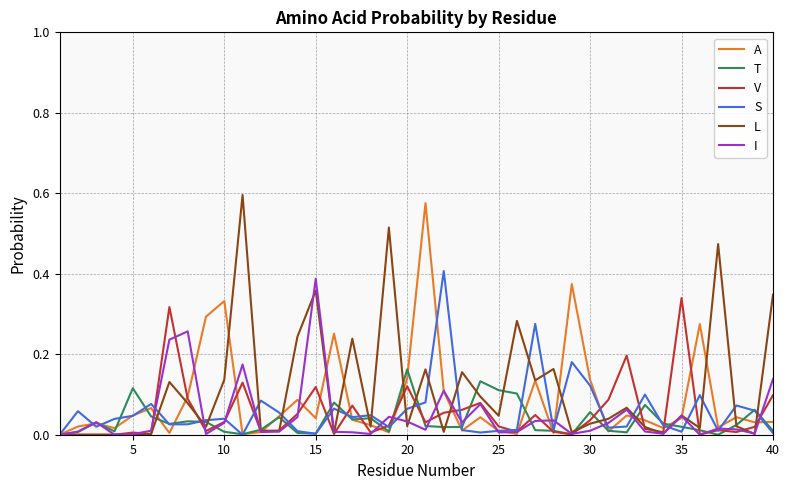

What is the difference between the second highest and second lowest values in the V series?

0.3